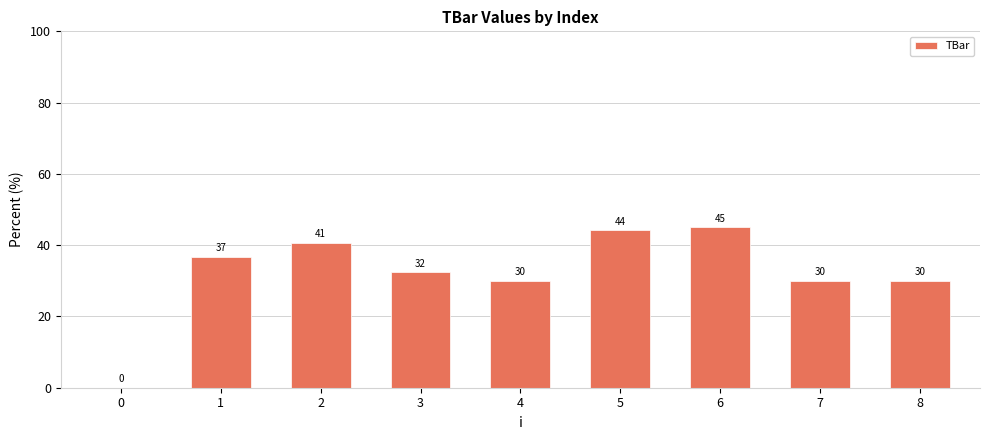

What is the difference between the values at 5 and 6?

0.8